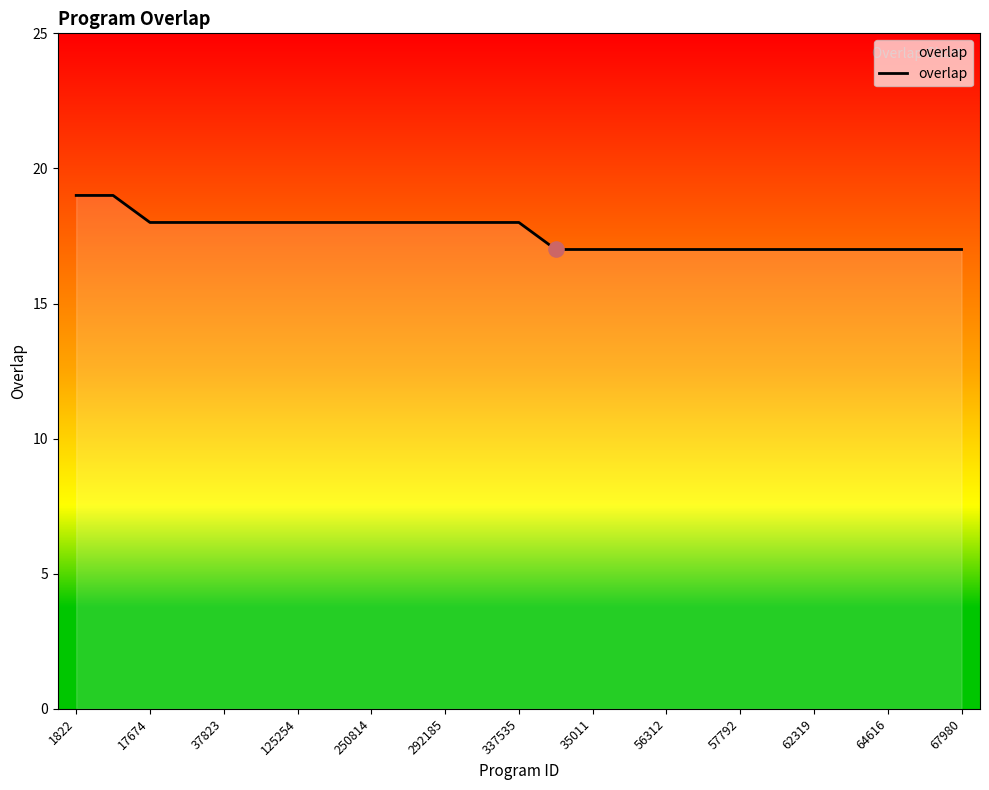

What is the smallest value displayed?

17